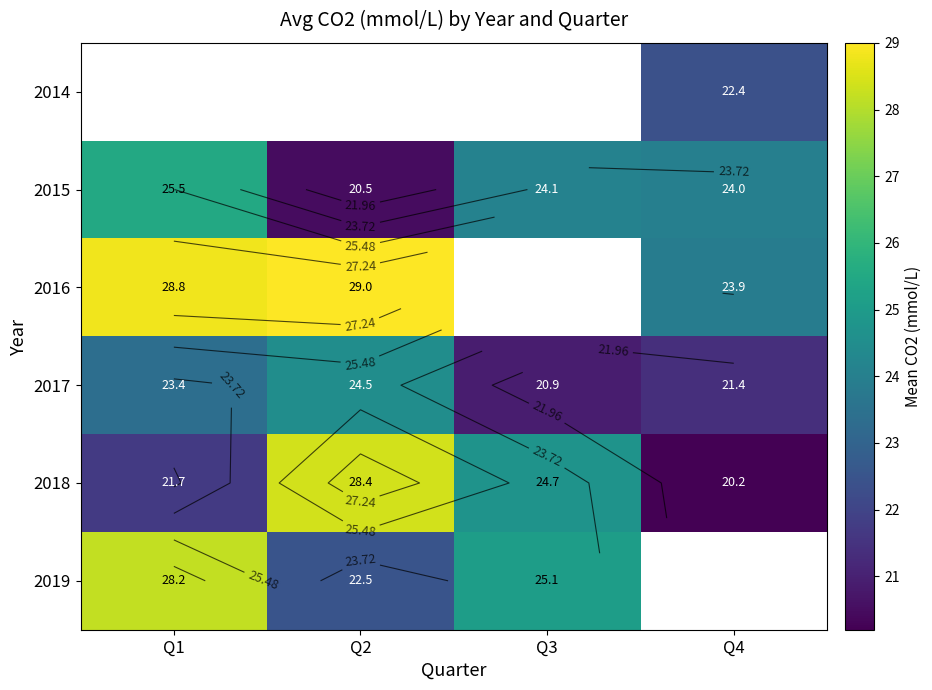

Rank the series by their maximum value, from lowest to highest.

2017, 2014, 2015, 2019, 2018, 2016